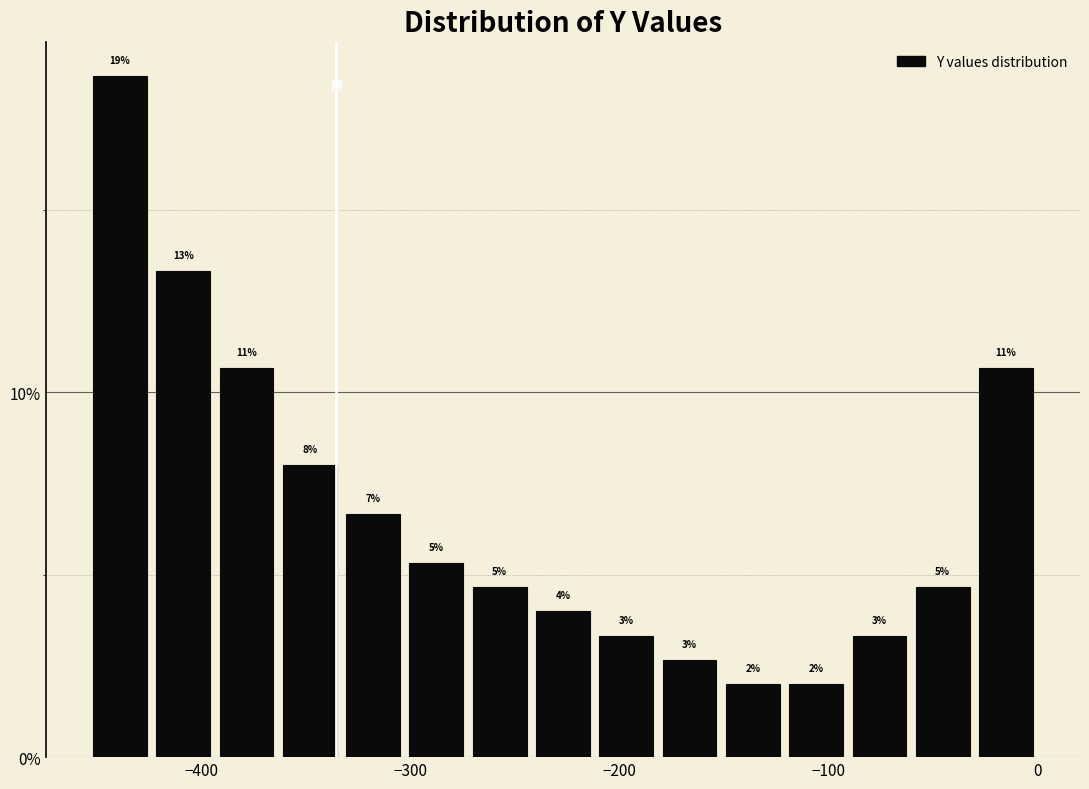

Around what value on the x-axis is the tallest bar? Give the approximate position of its centre, as read against the axis.

-440